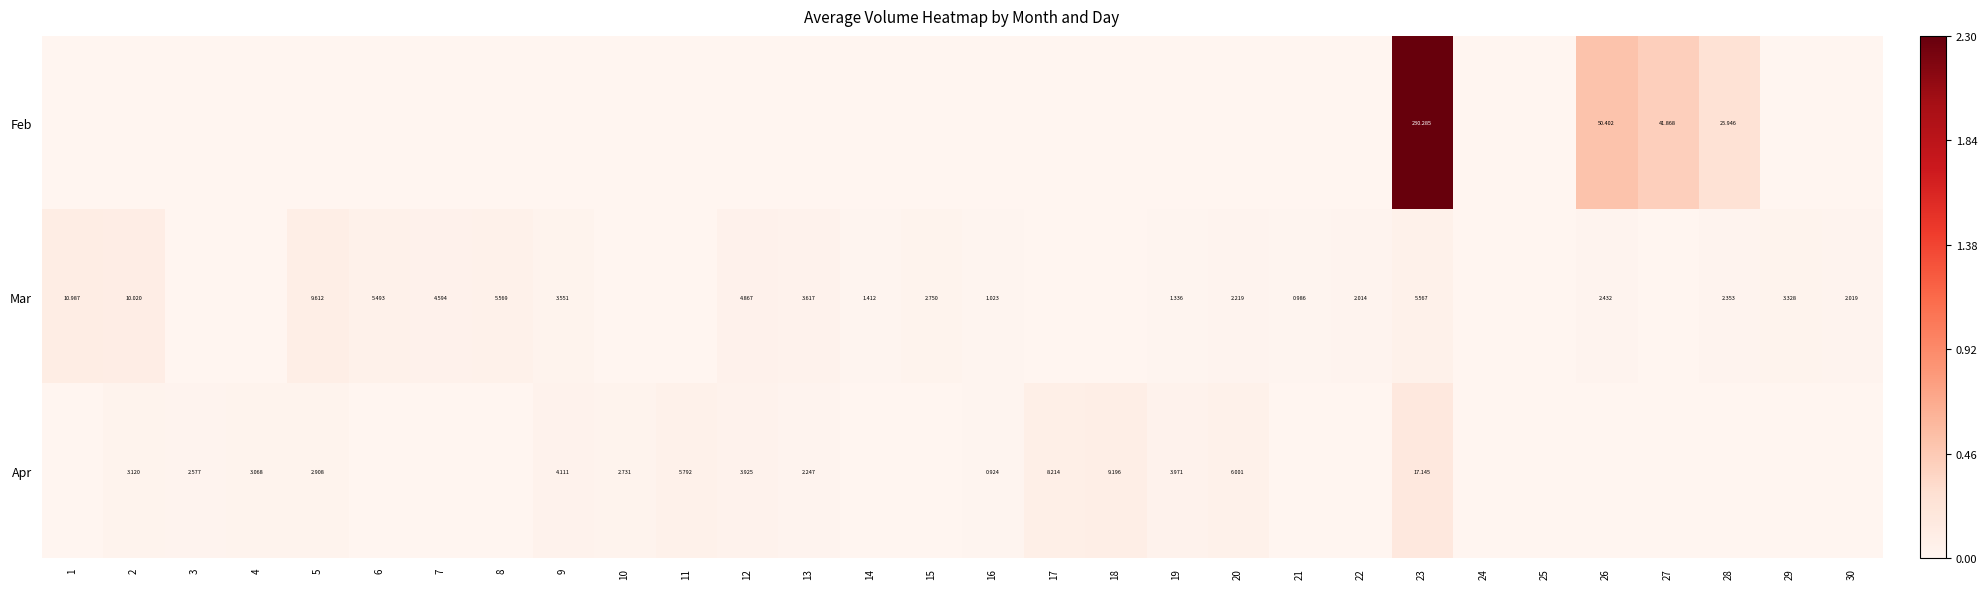

Is it true that Feb equals 0.0 at 20?

True